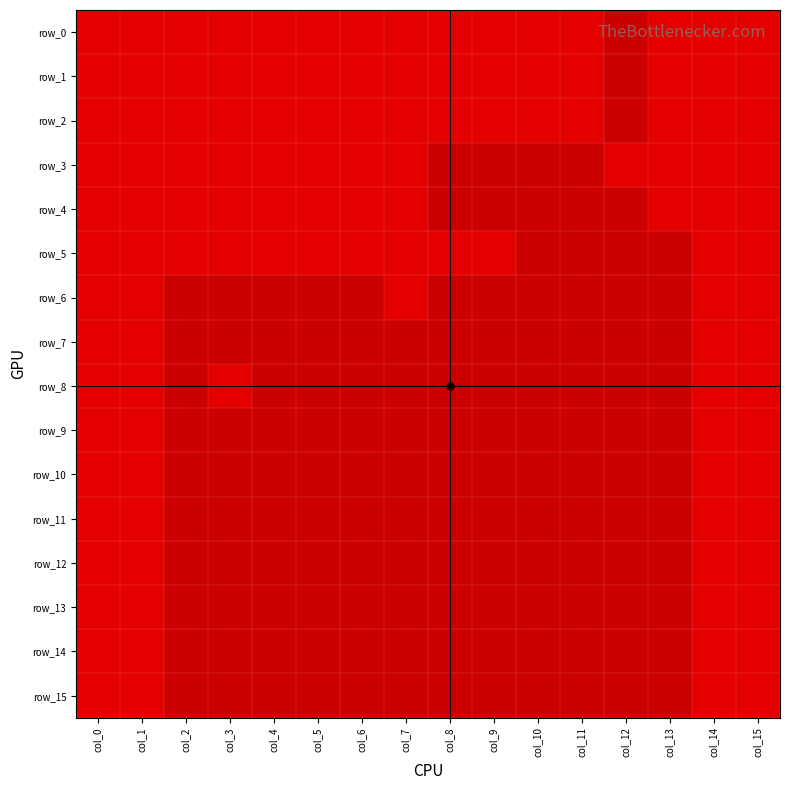

How many row_4 values are between 0 and 1?

16